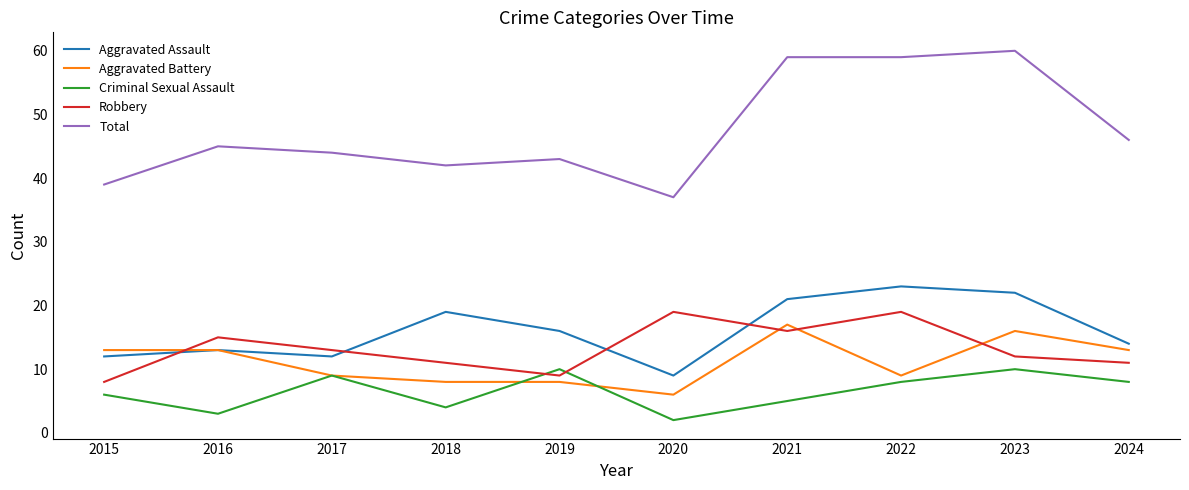

What are all the series names shown in the legend?

Aggravated Assault, Aggravated Battery, Criminal Sexual Assault, Robbery, Total